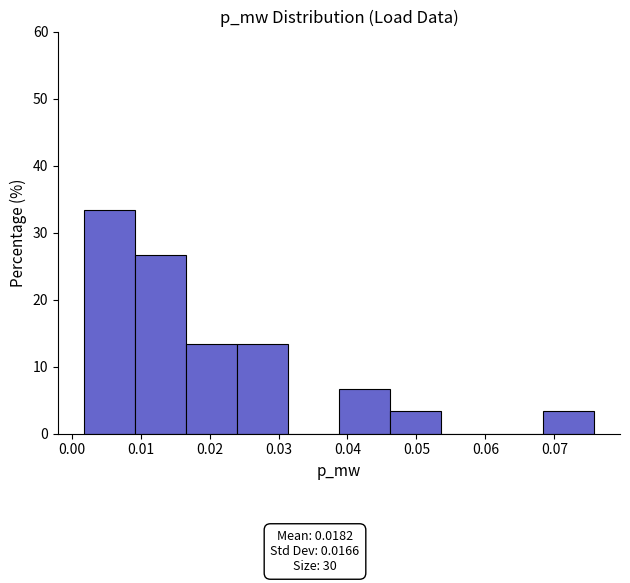

Reading left to right, list every bar in this chart as the range it spans on the x-axis followed by its height. Neither the bar edges nor the heights are printed on the chart, so give them approximately, as read against the axes.

0.002 to 0.009: 33
0.009 to 0.017: 27
0.017 to 0.024: 13
0.024 to 0.031: 13
0.031 to 0.039: 0
0.039 to 0.046: 7
0.046 to 0.054: 3
0.054 to 0.061: 0
0.061 to 0.068: 0
0.068 to 0.076: 3